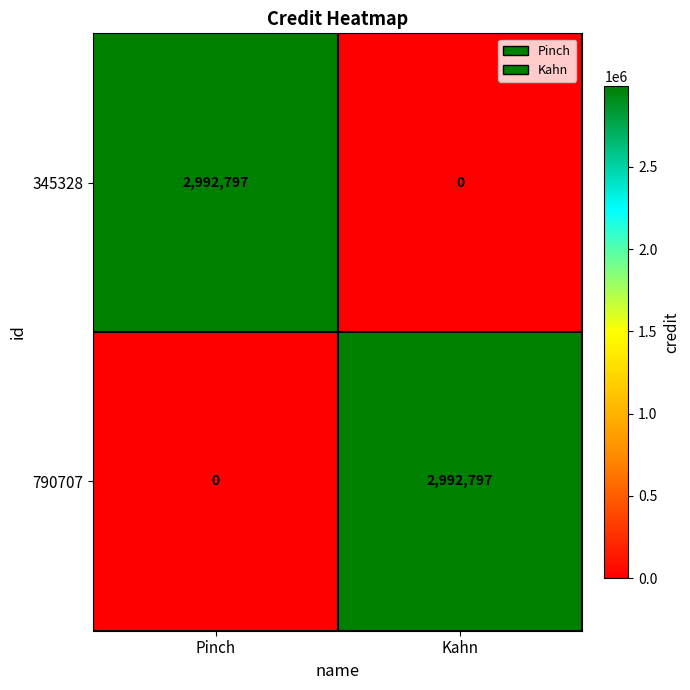

What is the highest value of the 345328 series?

2992797